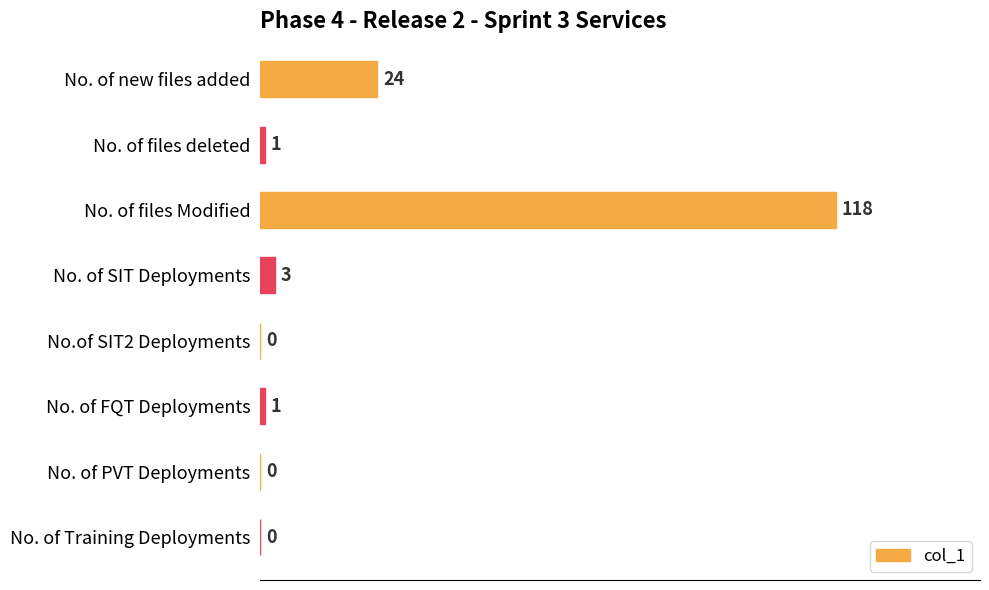

How many categories are shown in the chart?

8